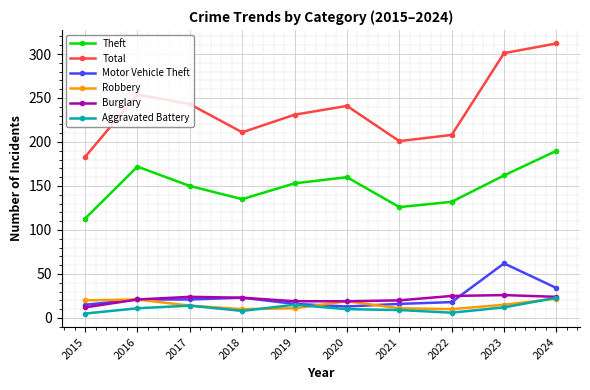

How many lines are shown in the chart?

6